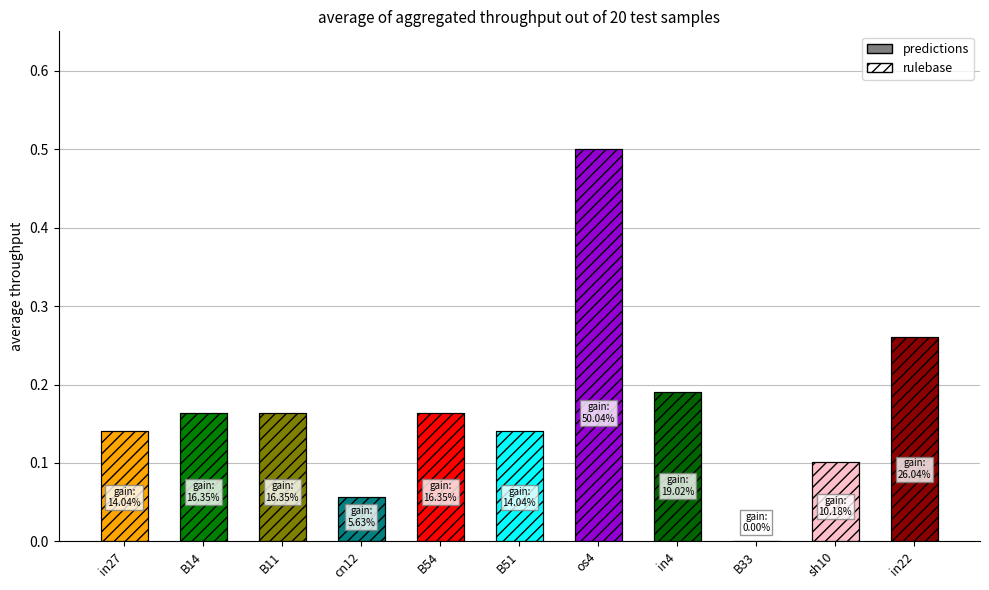

At which label does predictions reach its minimum?

B33